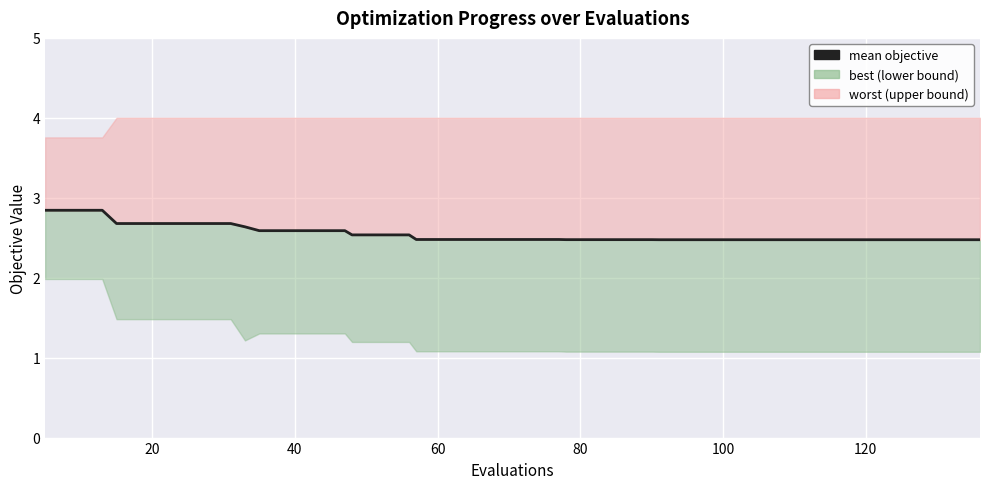

Reading left to right, what are all the values shown in this chart?

2.8	2.8	2.8	2.7	2.7	2.7	2.7	2.7	2.6	2.6	2.6	2.6	2.6	2.5	2.5	2.5	2.5	2.5	2.5	2.5	2.5	2.5	2.5	2.5	2.5	2.5	2.5	2.5	2.5	2.5	2.5	2.5	2.5	2.5	2.5	2.5	2.5	2.5	2.5	2.5